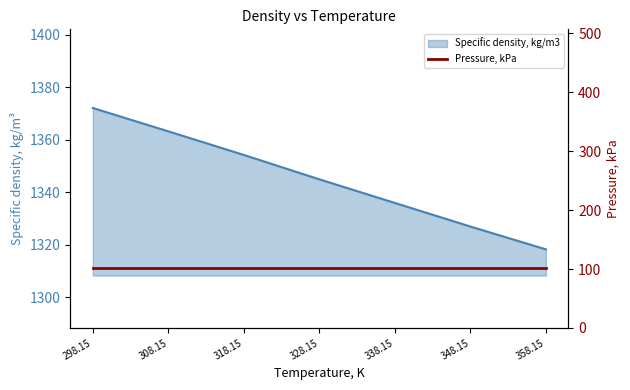

How many data points are less than 1344?

3